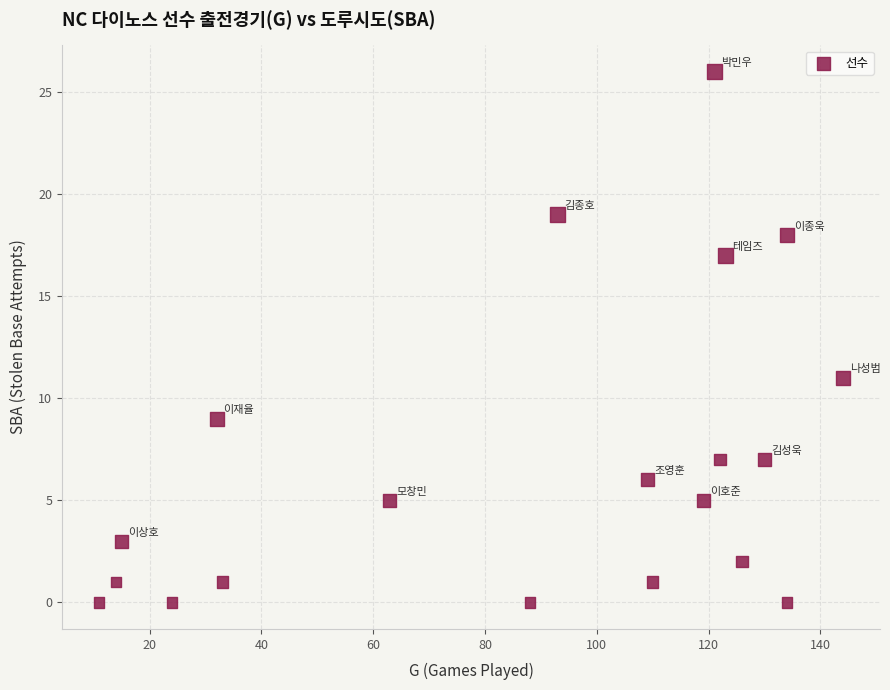

What is the range of X values (max minus min)?

133